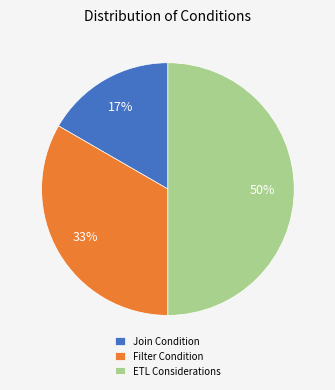

Approximately how many times larger is the value at Filter Condition compared to ETL Considerations?

0.7